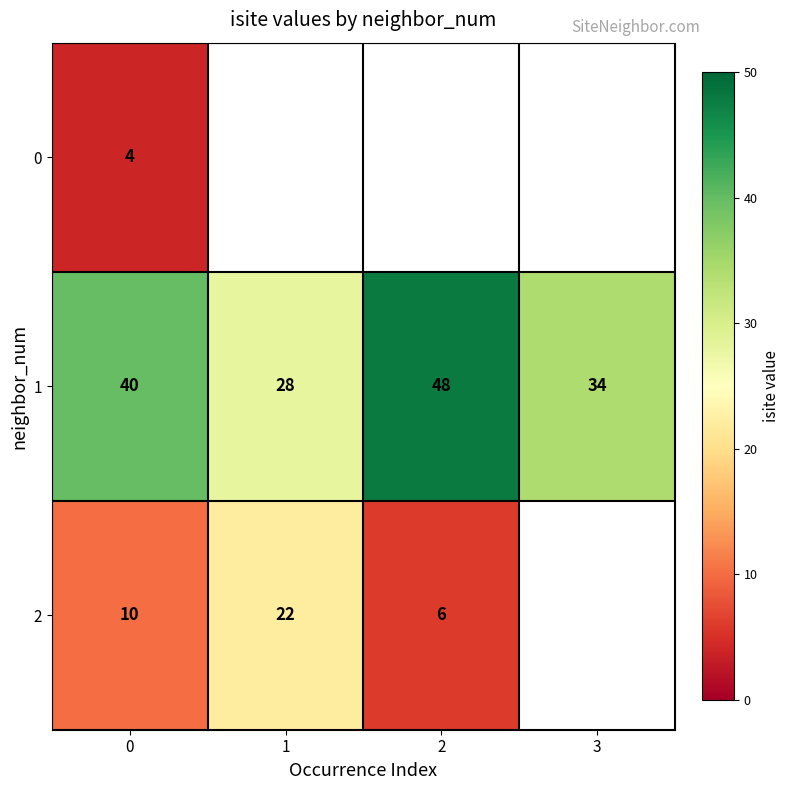

The value of 1 at 0 is 53.9. True or false?

False